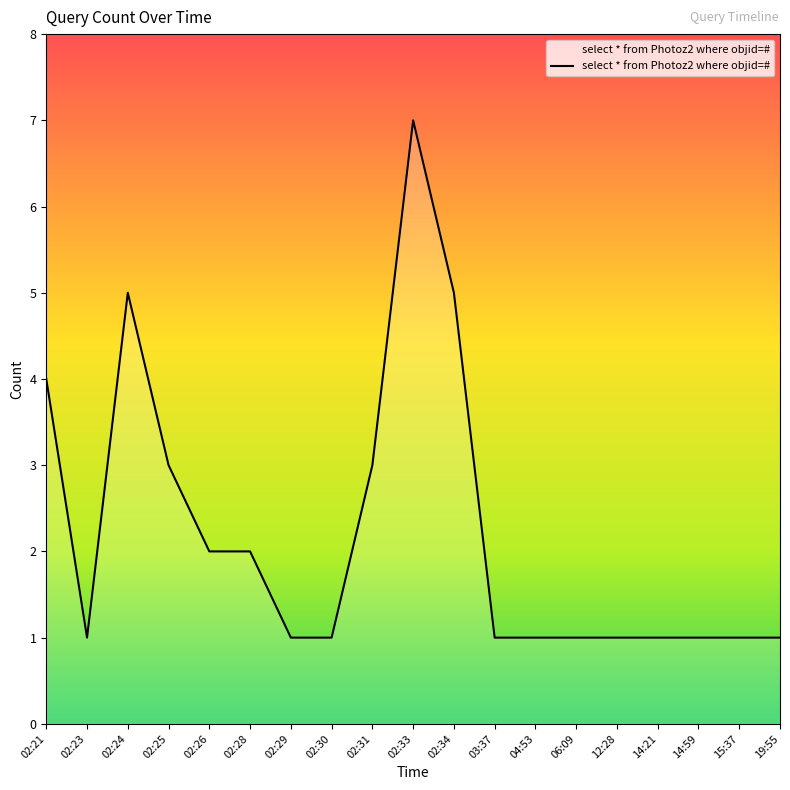

What is the greatest value displayed?

7